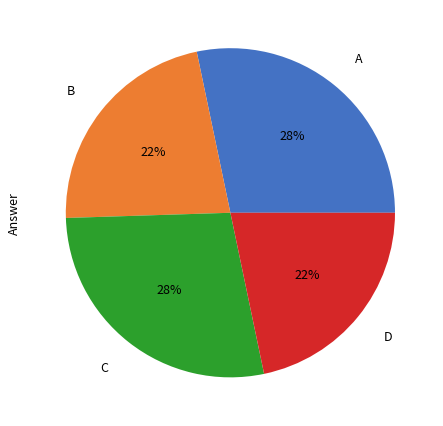

Which has a higher value, A or D?

A